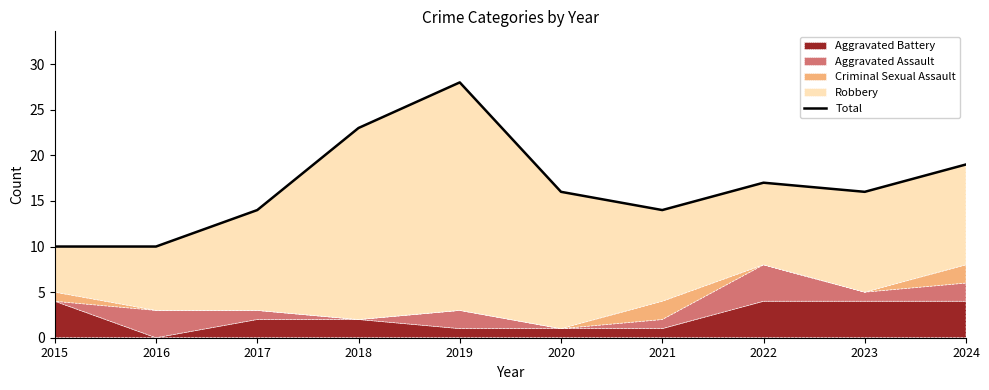

What is the ratio of the value at 2024 to the value at 2020?

1.2